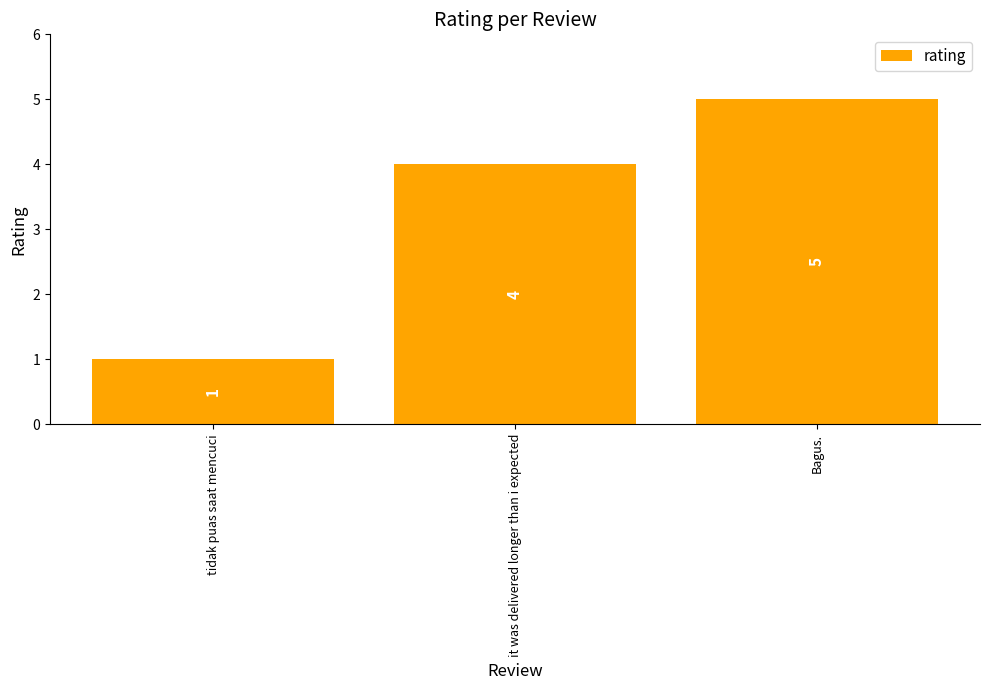

List the labels in order of value, largest first.

Bagus., it was delivered longer than i expected, tidak puas saat mencuci